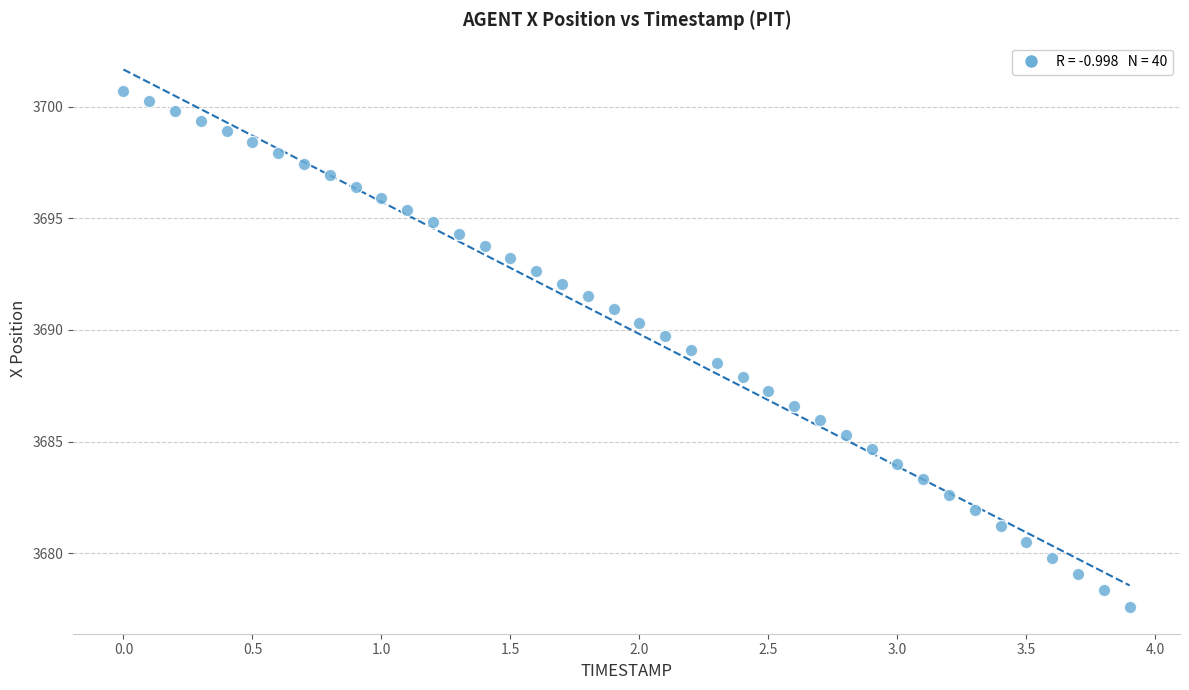

What is the range of X values (max minus min)?

3.9